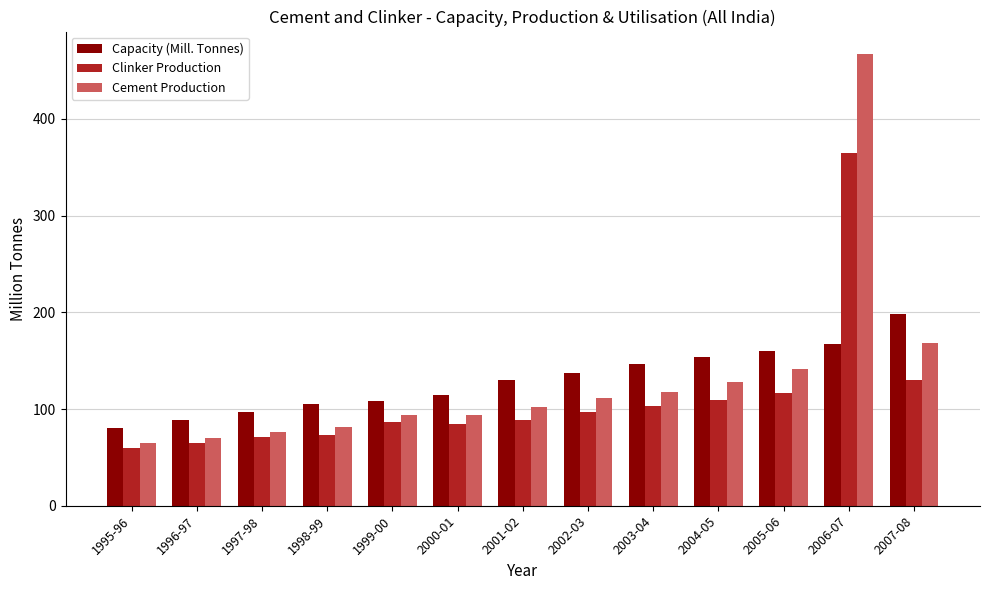

What is the minimum value for Clinker Production?

59.2